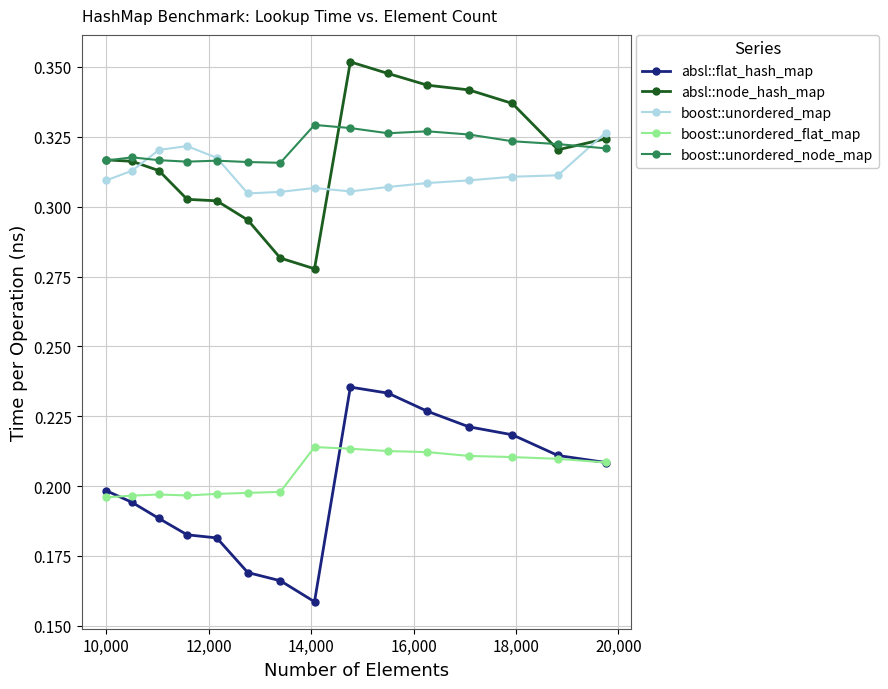

Which series has the widest spread of values?

absl::flat_hash_map